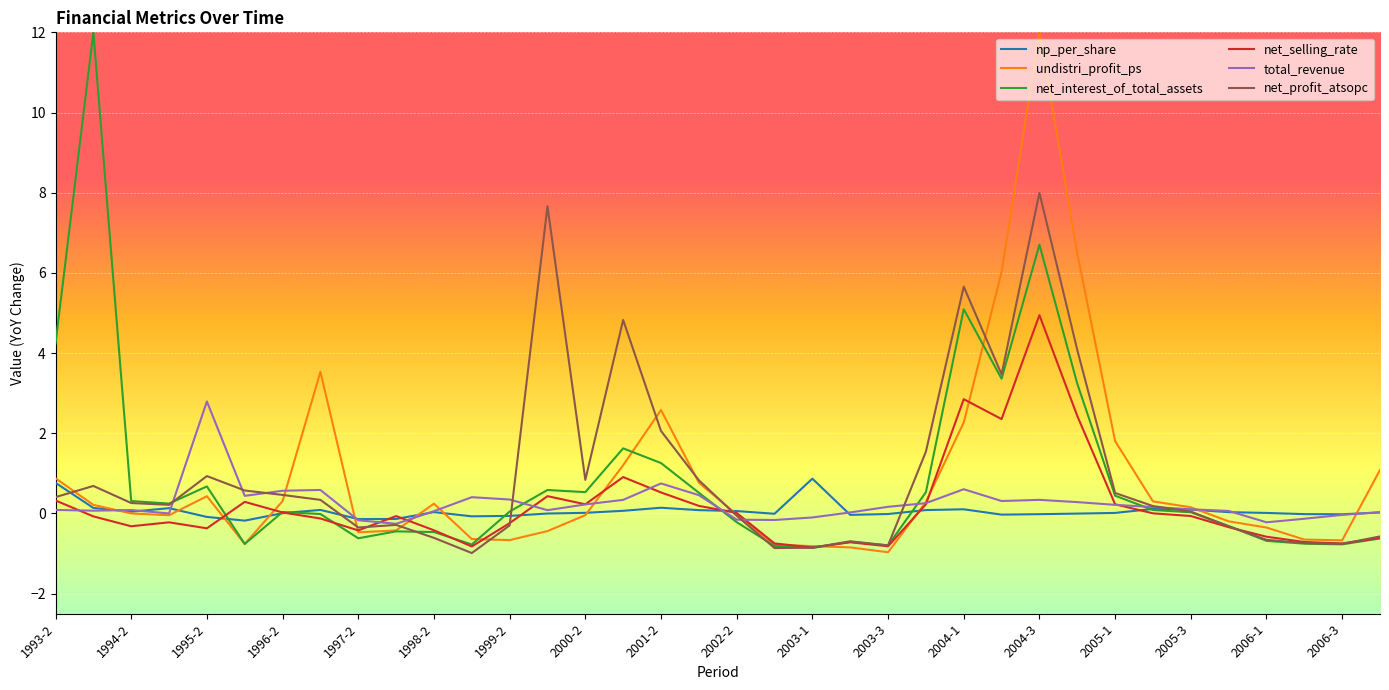

What is the minimum value shown in the chart?

-1.0